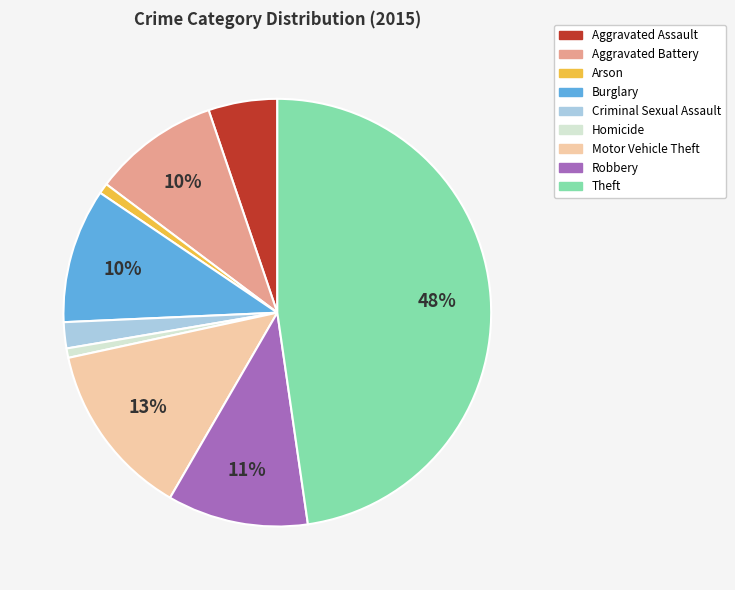

To the nearest percent, what portion does Aggravated Battery represent?

10%